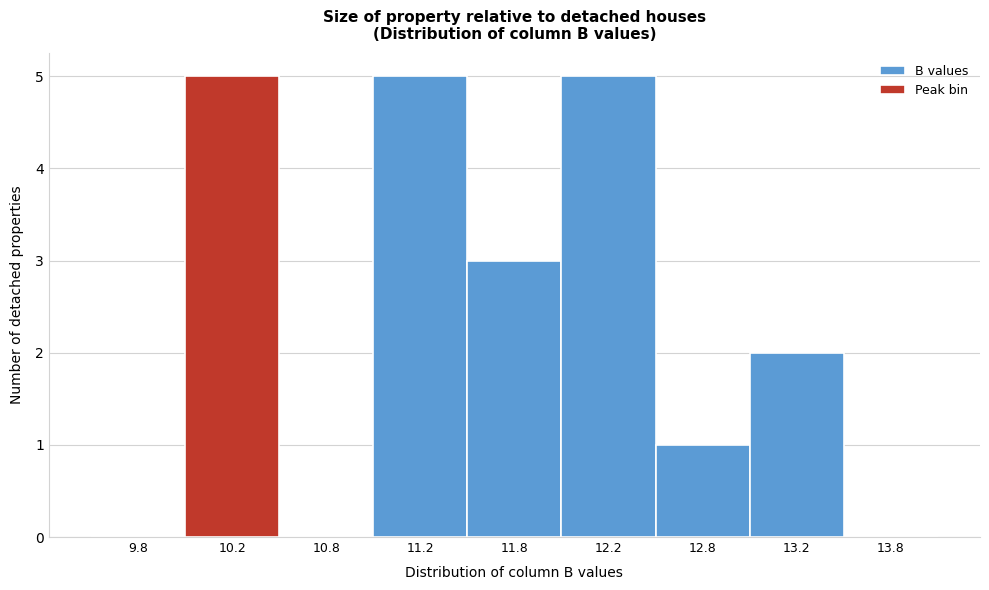

Reading left to right, what are all the values shown in this chart?

9.8=0	10.2=5	10.8=0	11.2=5	11.8=3	12.2=5	12.8=1	13.2=2	13.8=0